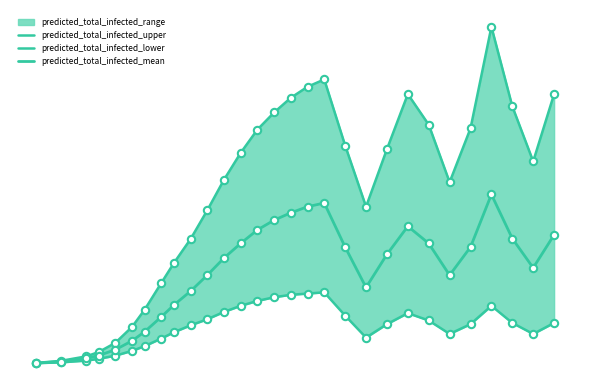

Which series contains the highest Y value?

predicted_total_infected_upper